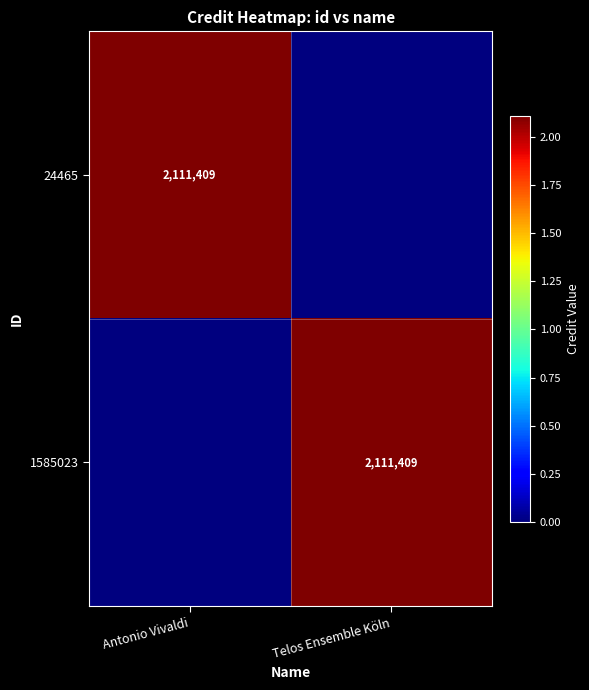

The 24465 series shows 2111409 at Antonio Vivaldi. True or false?

True